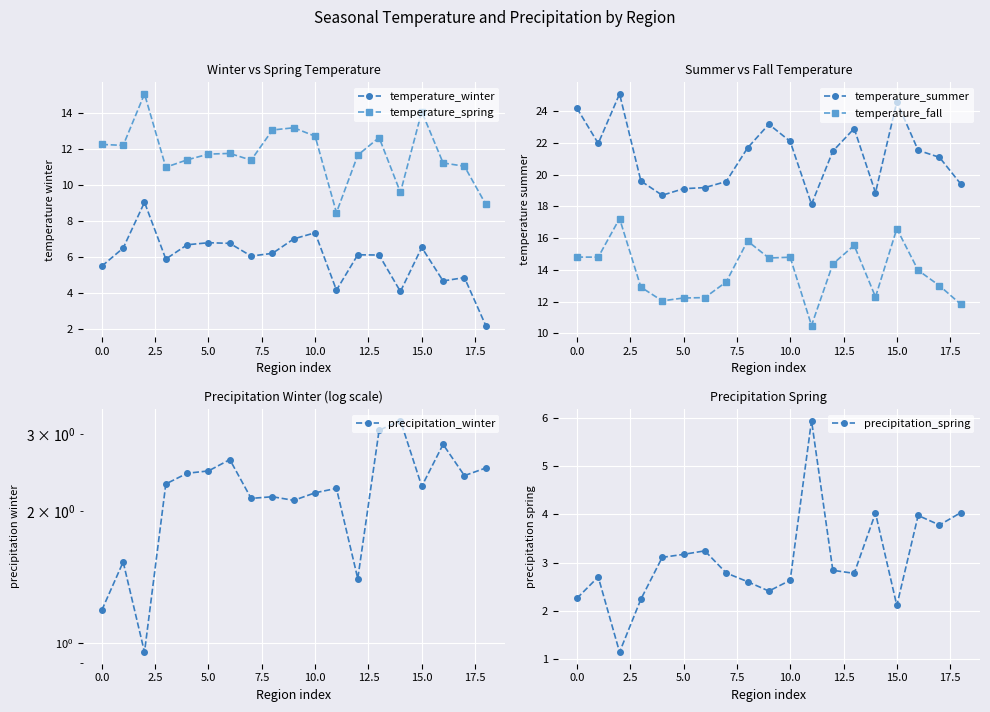

What is the greatest value displayed?

25.1